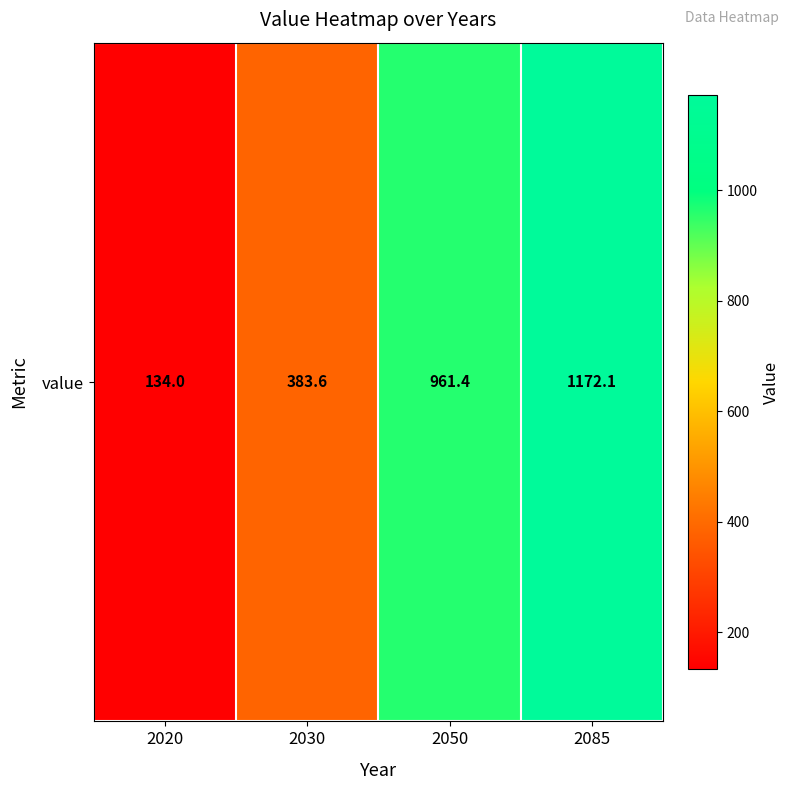

What is the difference between the values at 2050 and 2020?

827.5